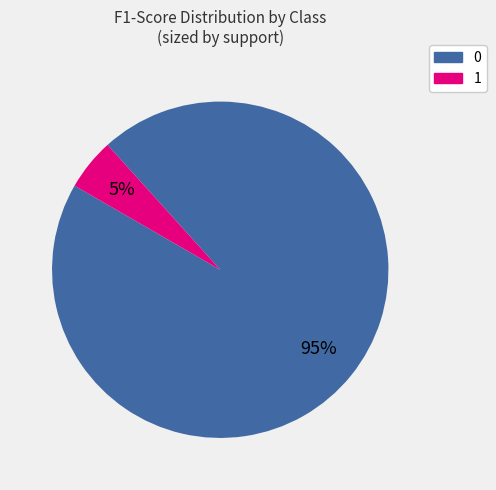

To the nearest percent, what percentage of the pie is 1?

5%